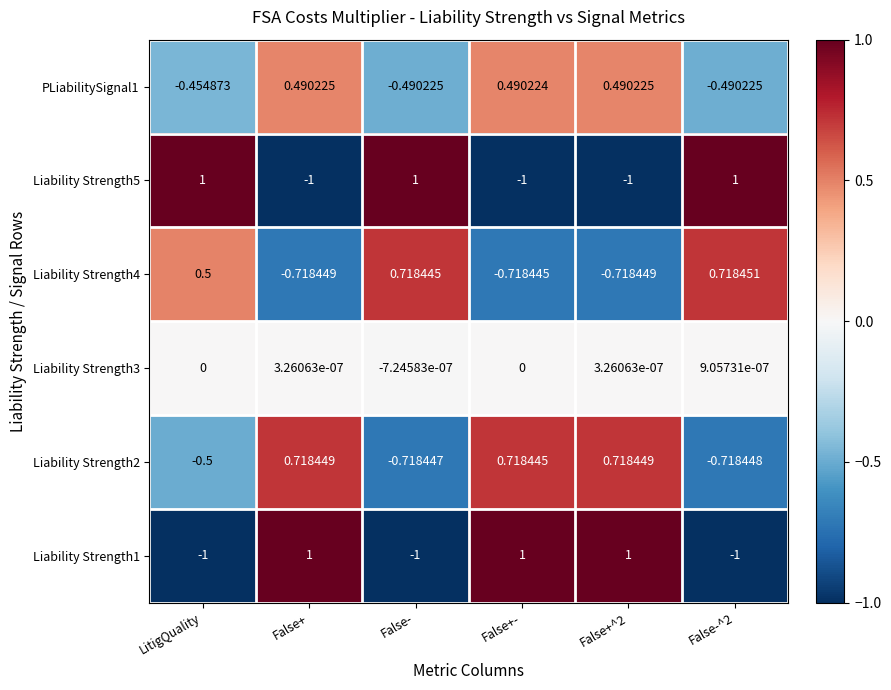

How many series are shown in this chart?

6